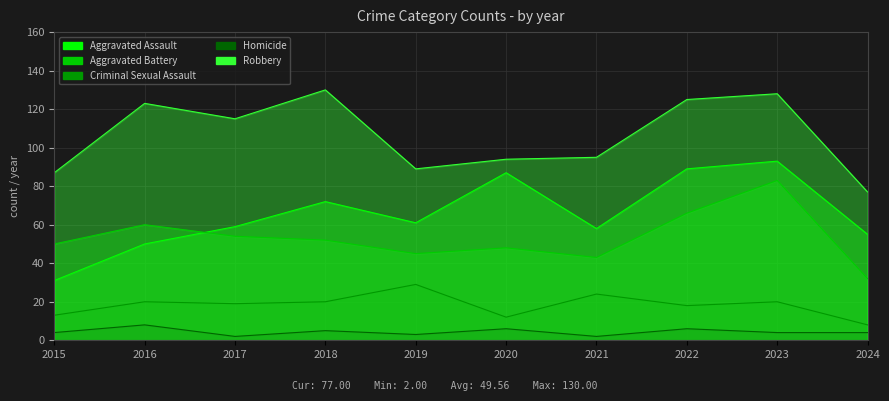

At which label does Homicide first exceed 4?

2016